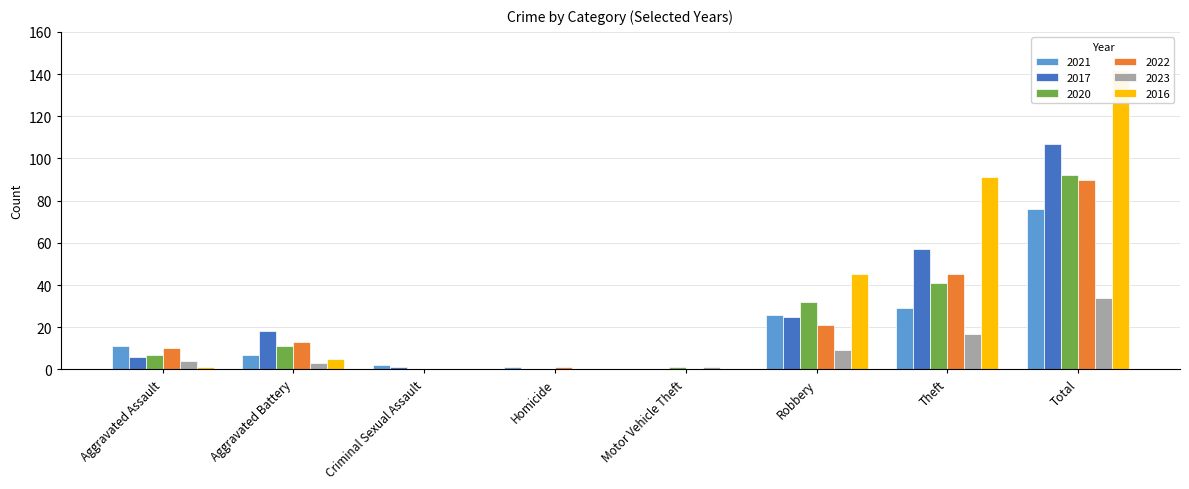

At which label does 2020 reach its peak?

Total